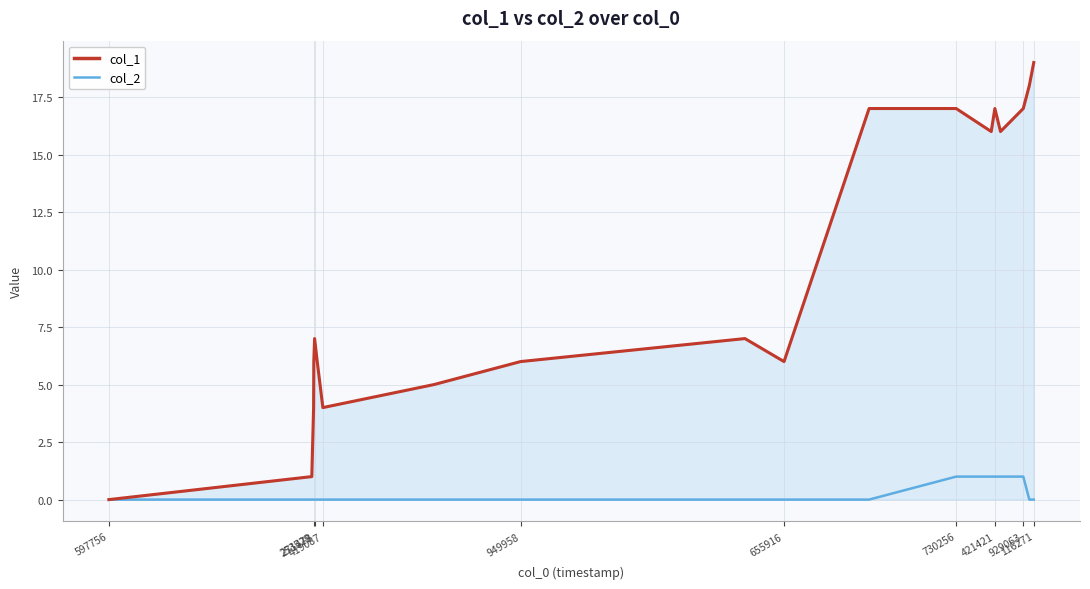

What is the greatest value displayed?

19